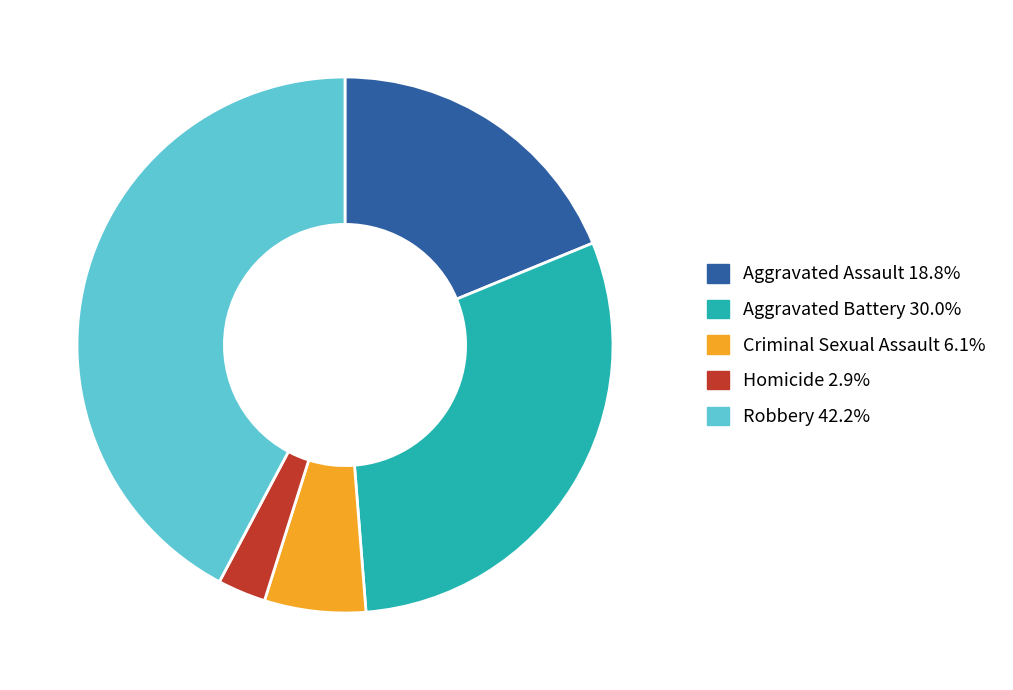

Is Homicide the majority of the pie?

No